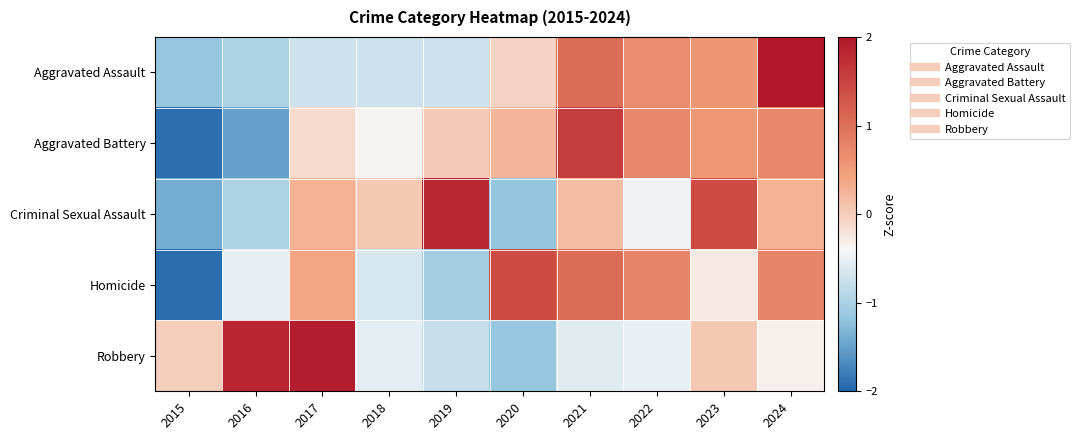

Which series has the largest range (max minus min)?

Aggravated Battery